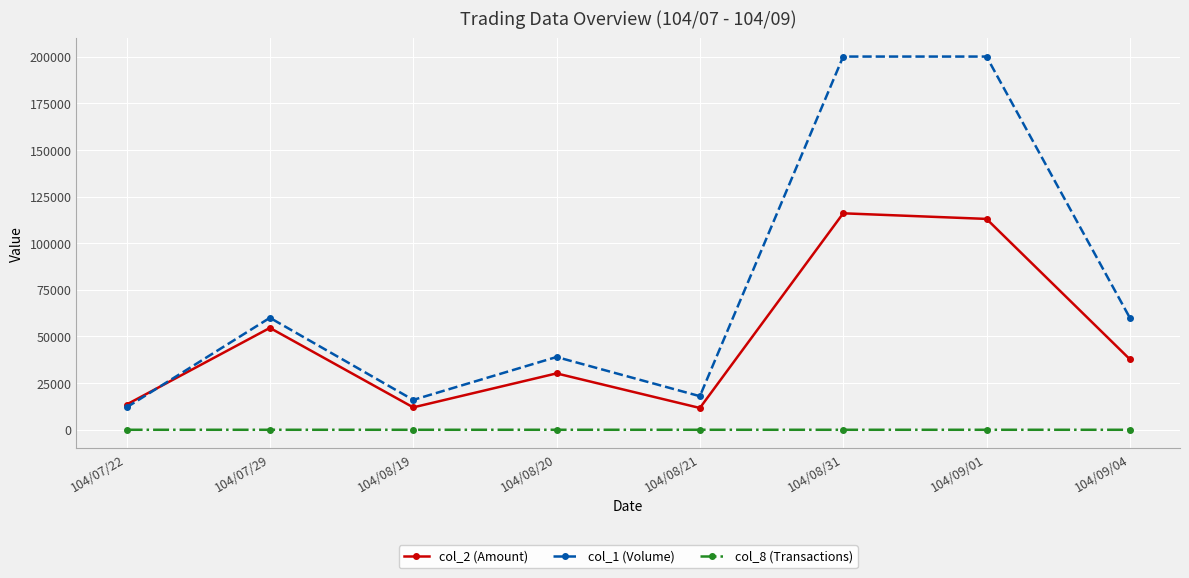

Is it true that col_2 (Amount) equals 13520 at 104/07/22?

True